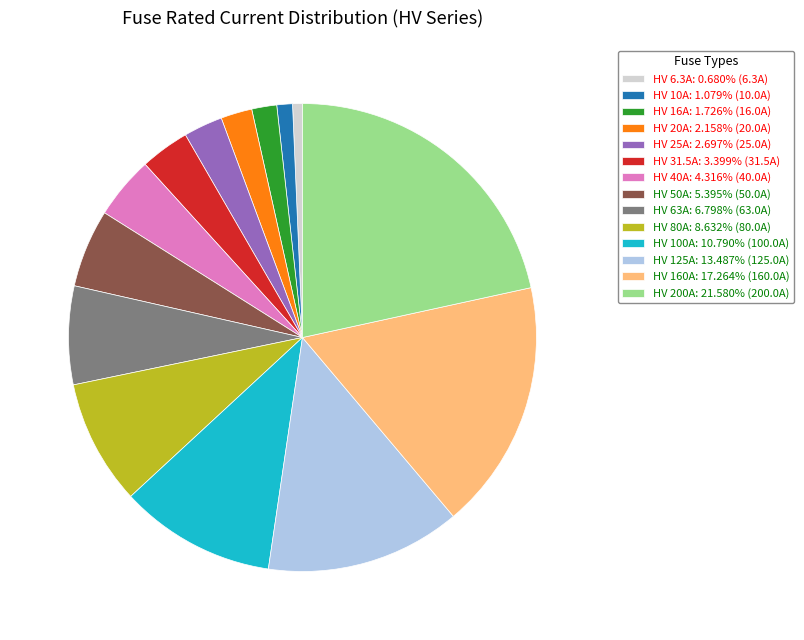

Is the sum of HV 10A: 1.079% (10.0A) and HV 25A: 2.697% (25.0A) greater than half?

No